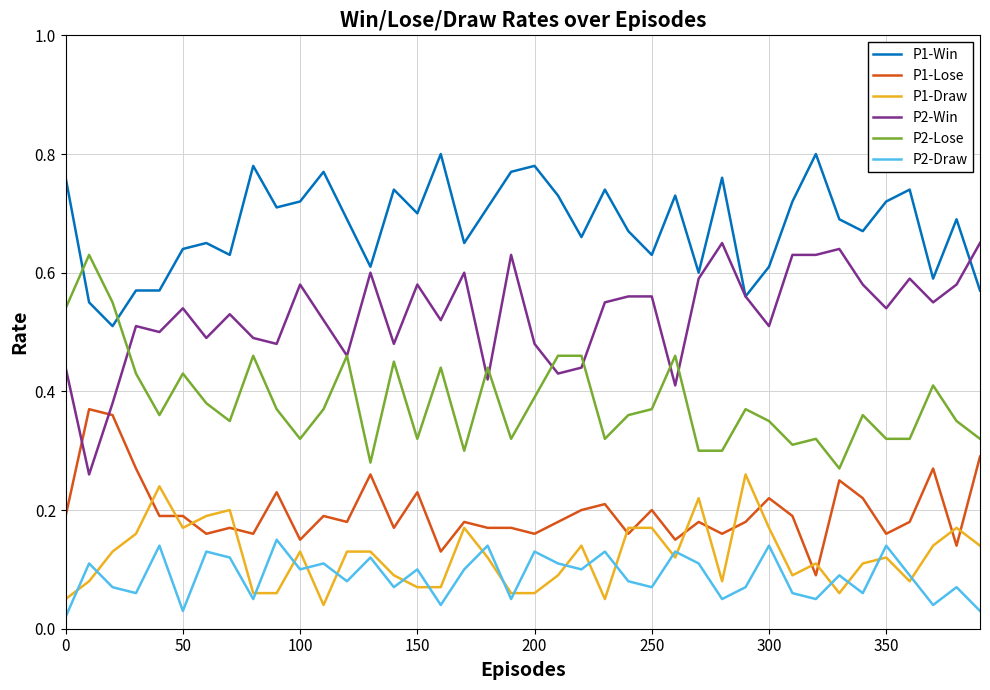

True or false: P1-Lose and P2-Lose cross at least once.

False